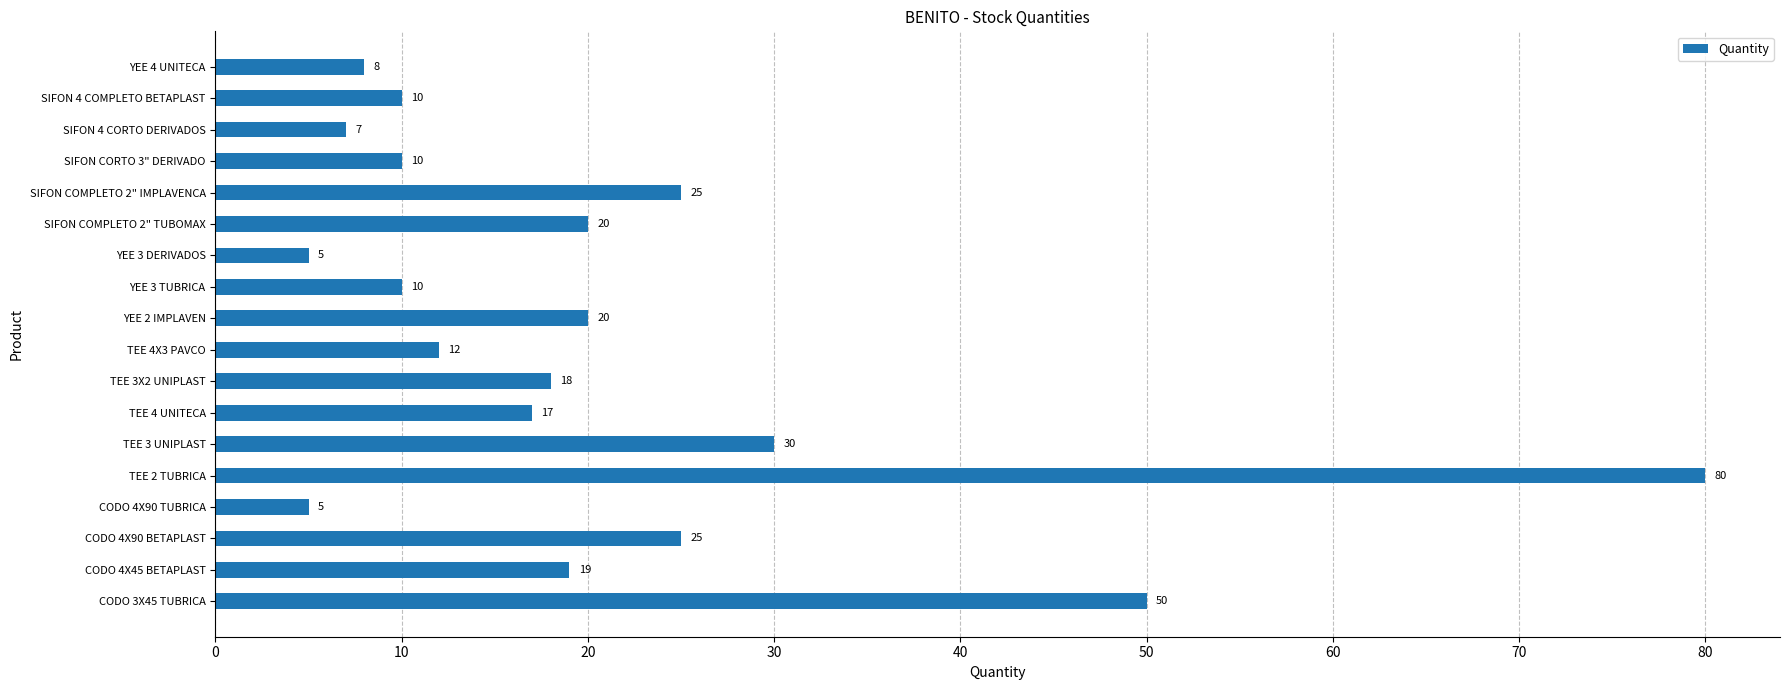

The value at YEE 2 IMPLAVEN is 8. True or false?

False